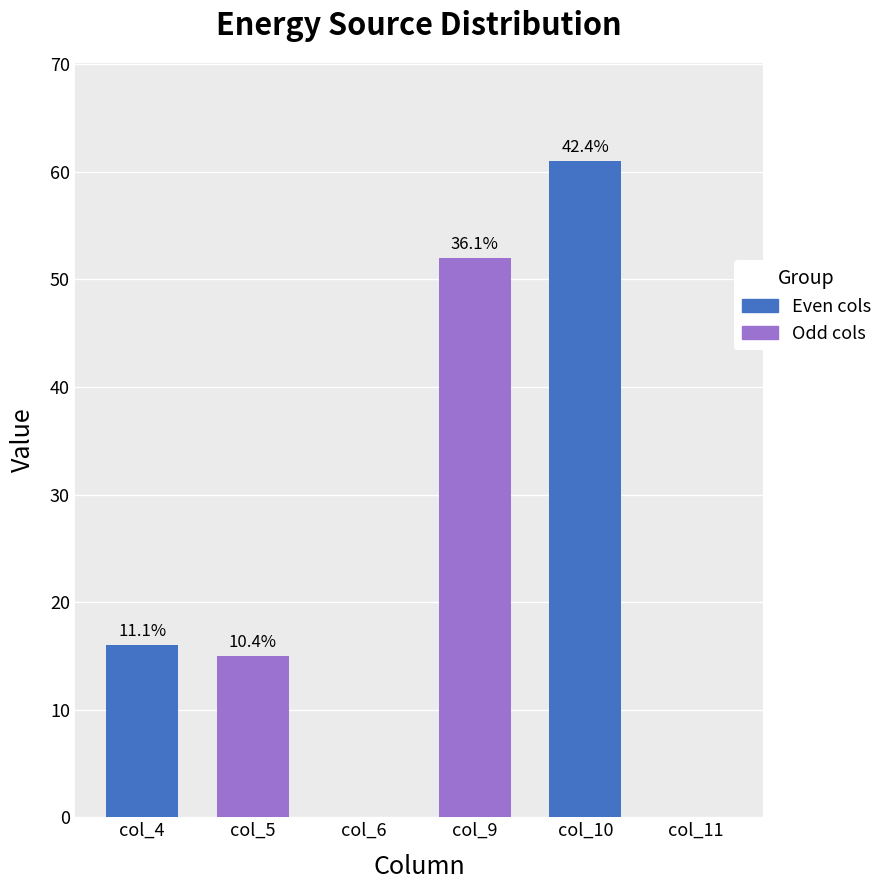

What is the value of the 5th bar from the left?

61